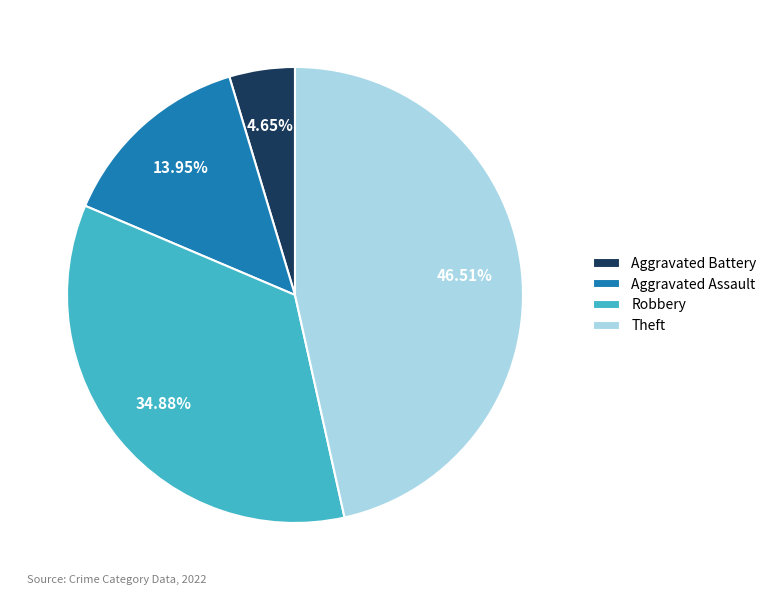

To the nearest percent, what portion does Aggravated Battery represent?

5%